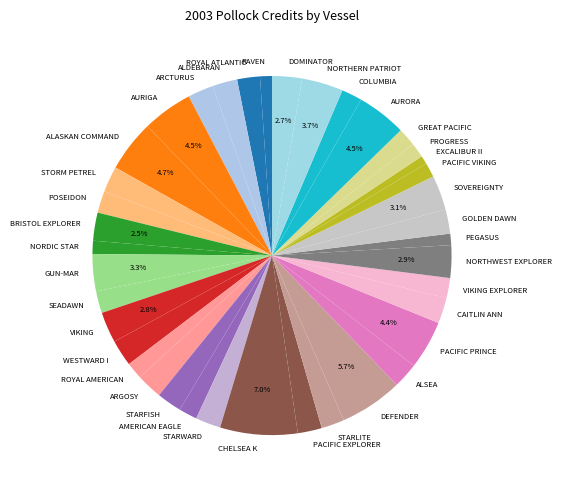

To the nearest percent, what is the average slice percentage?

3%